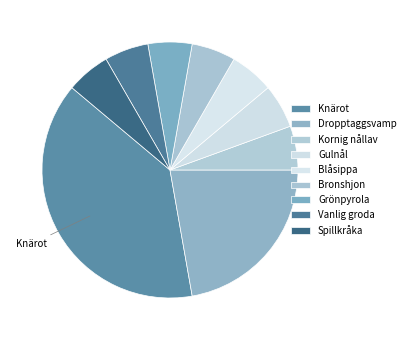

Which slice is the smallest?

Kornig nållav